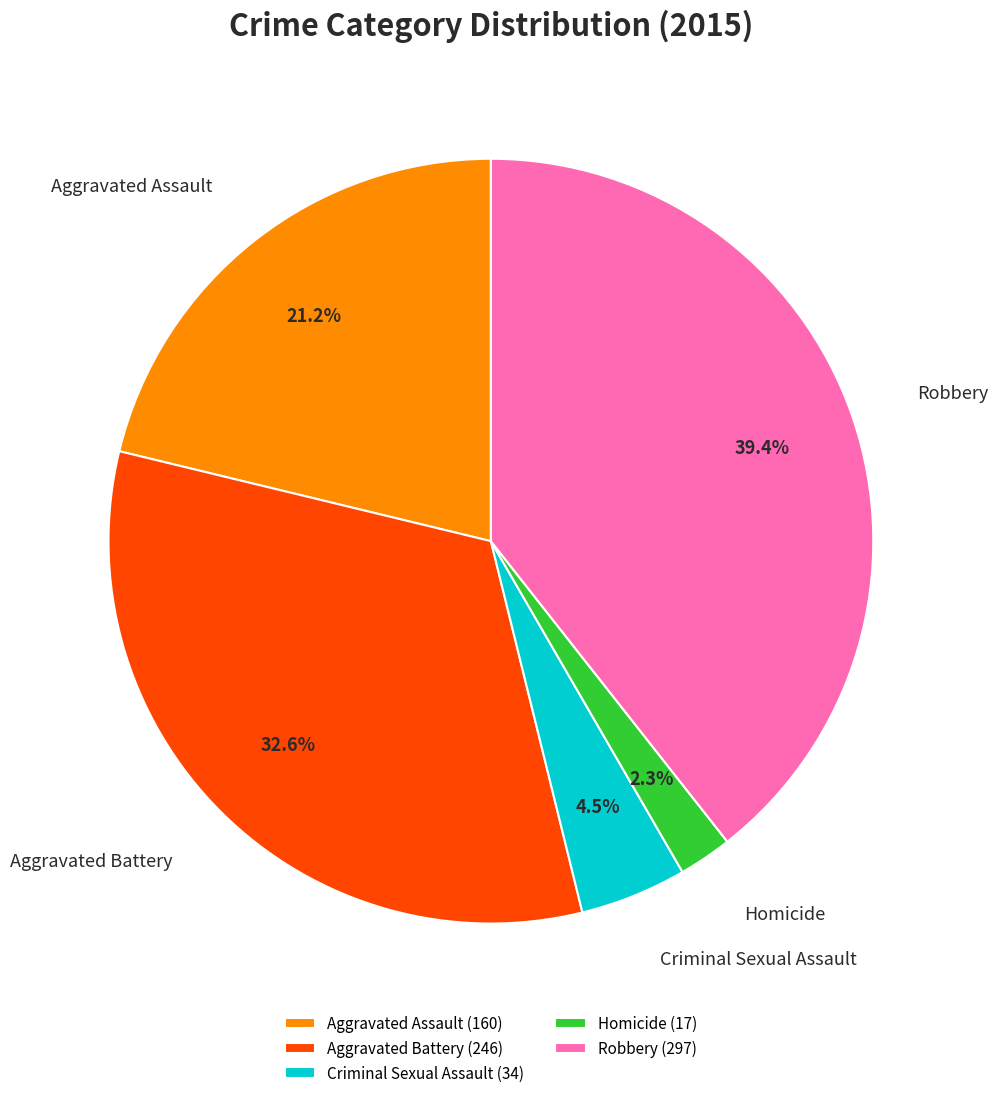

Is Homicide (17) the majority of the pie?

No